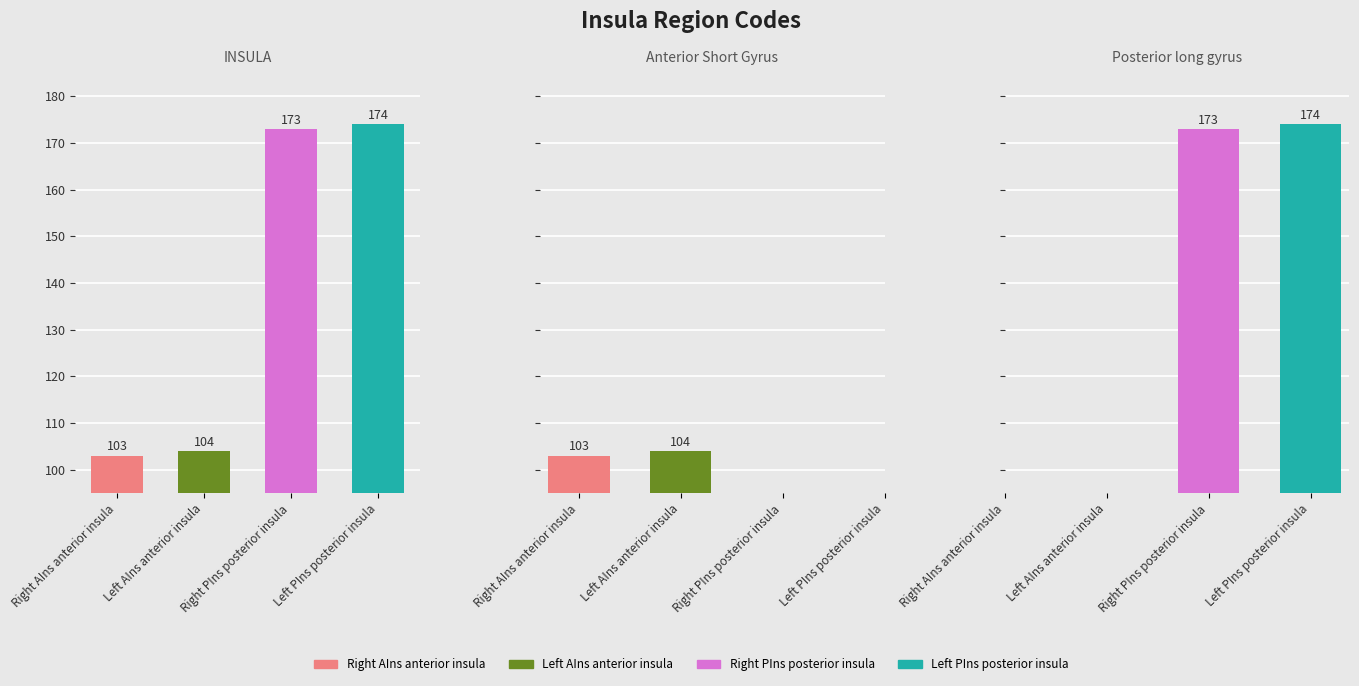

Are the bars grouped side by side (vs. stacked)?

Yes